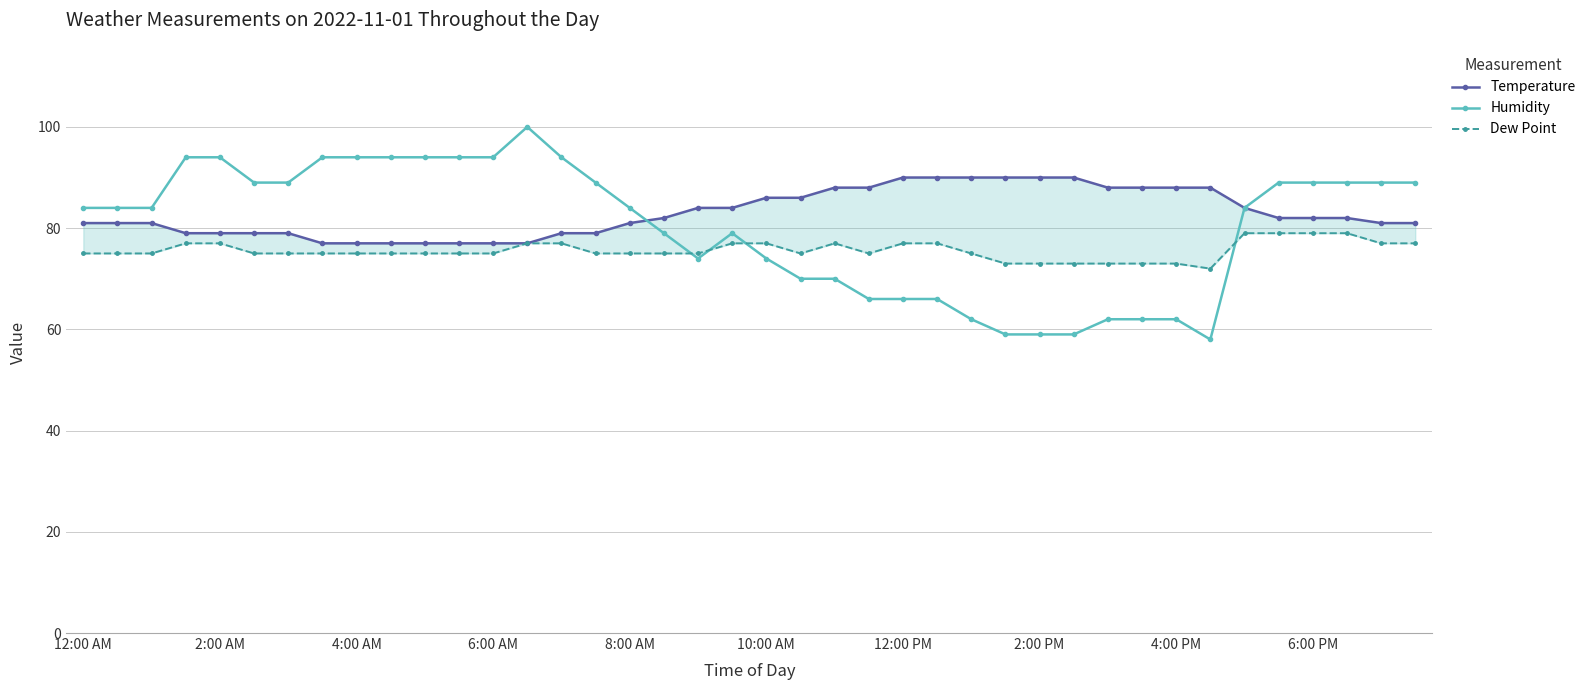

What are all the series names shown in the legend?

Temperature, Humidity, Dew Point